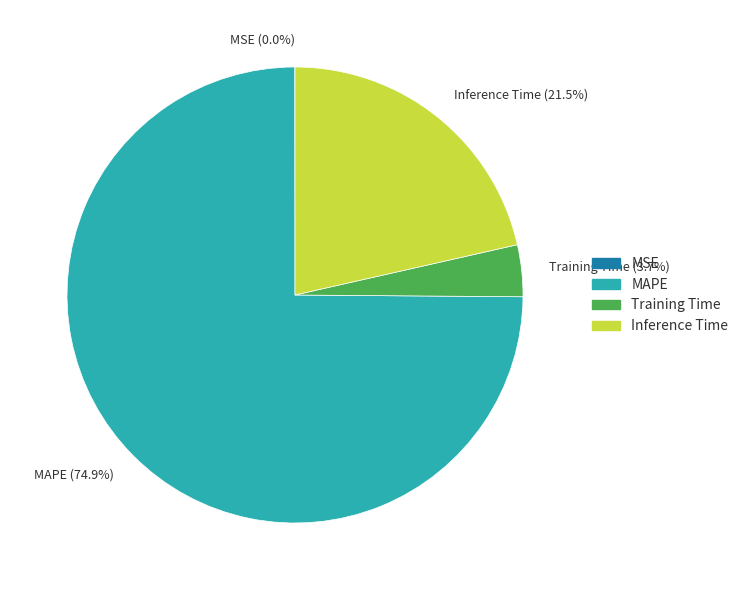

Between Training Time and Inference Time, which is larger?

Inference Time